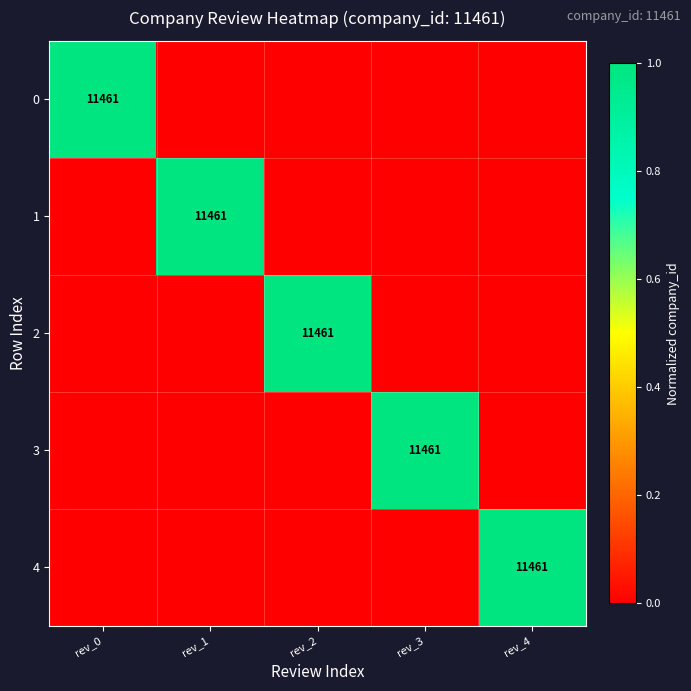

The 0 series shows 4563 at rev_0. True or false?

False